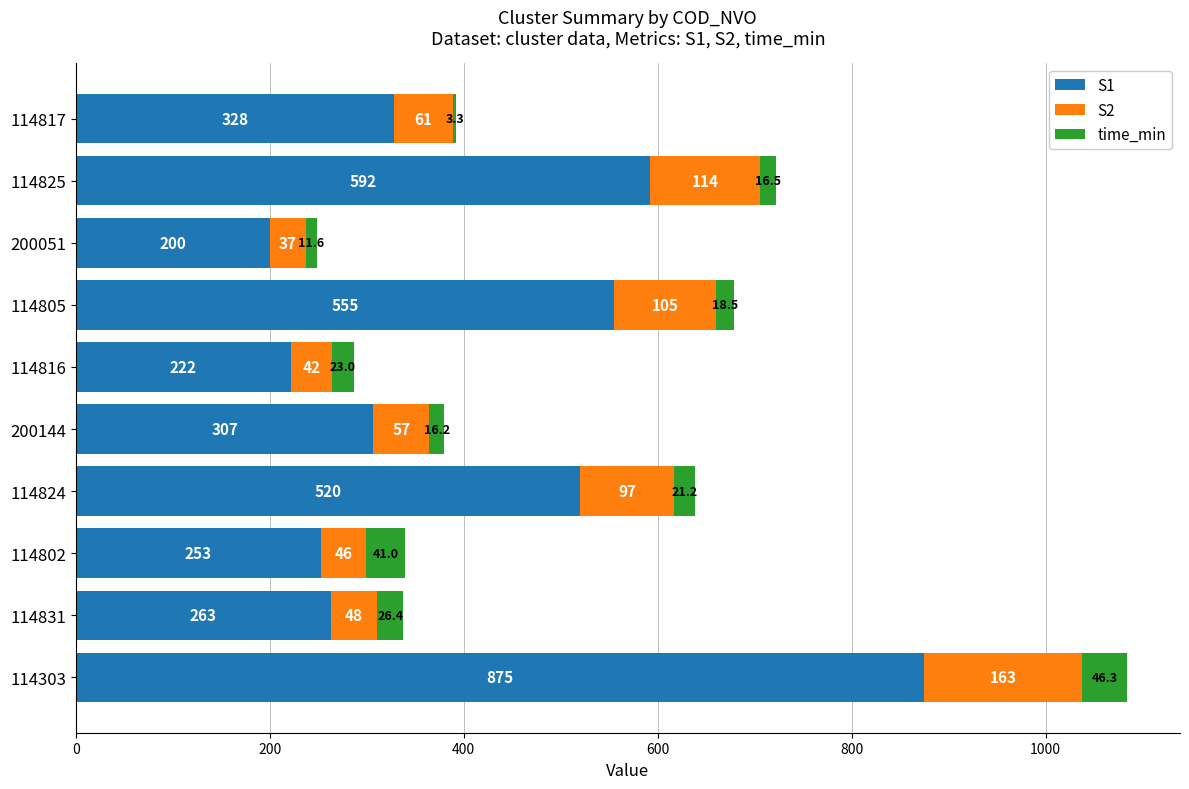

The value of S1 at 200051 is 200.0. True or false?

True